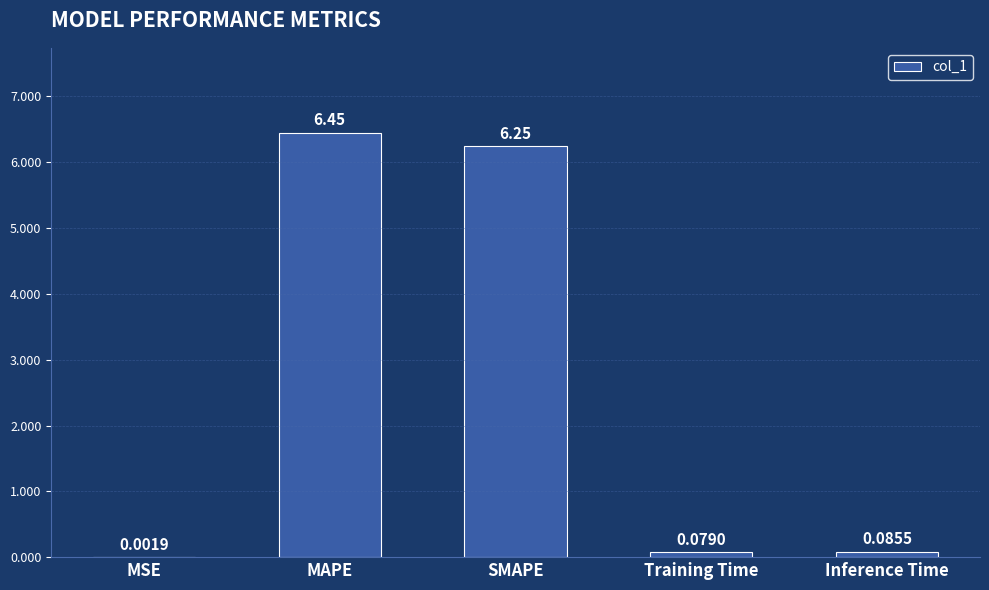

Which category has the highest value across all series?

MAPE